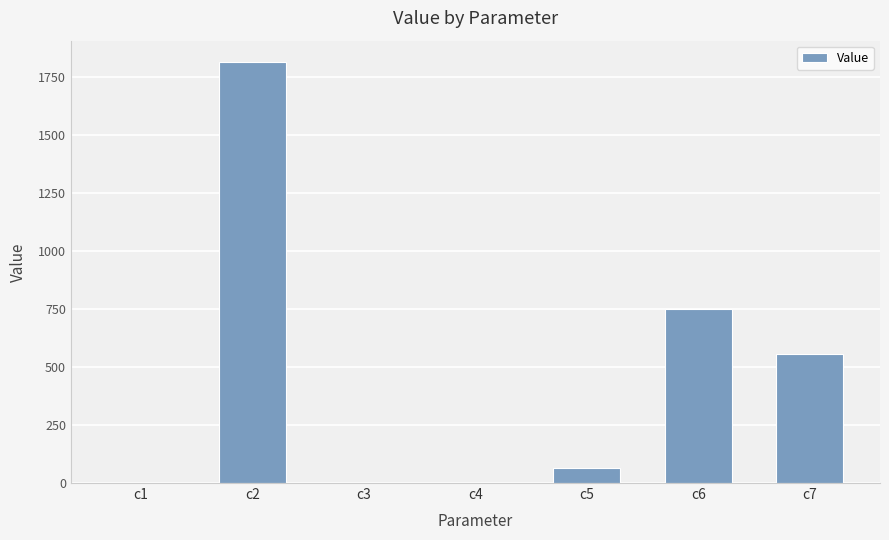

What is the difference between the values at c2 and c4?

1814.1